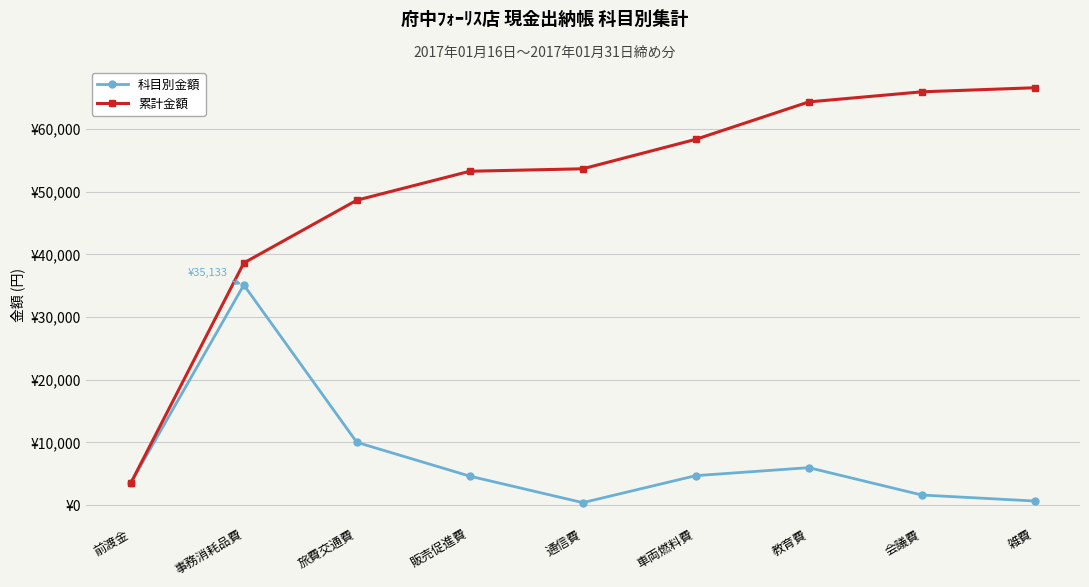

Rank the series by their maximum value, from highest to lowest.

累計金額, 科目別金額